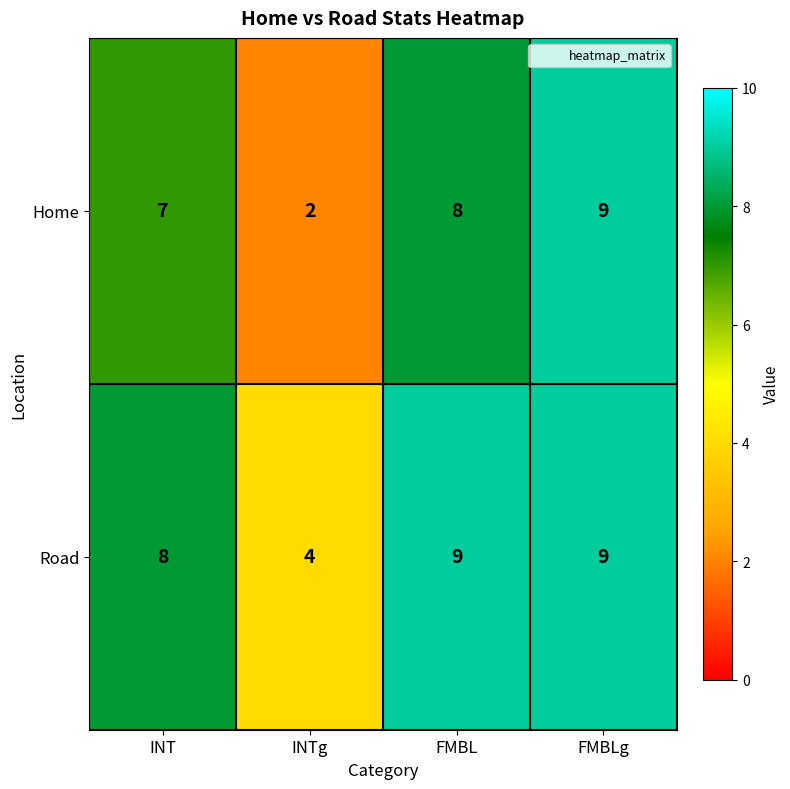

What is the maximum value for Road?

9